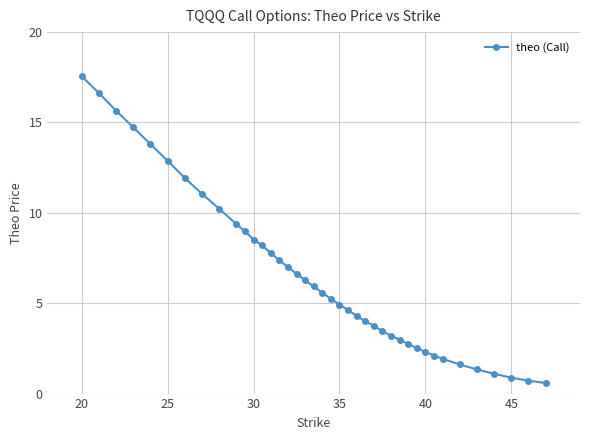

Count the number of data series in this chart.

1